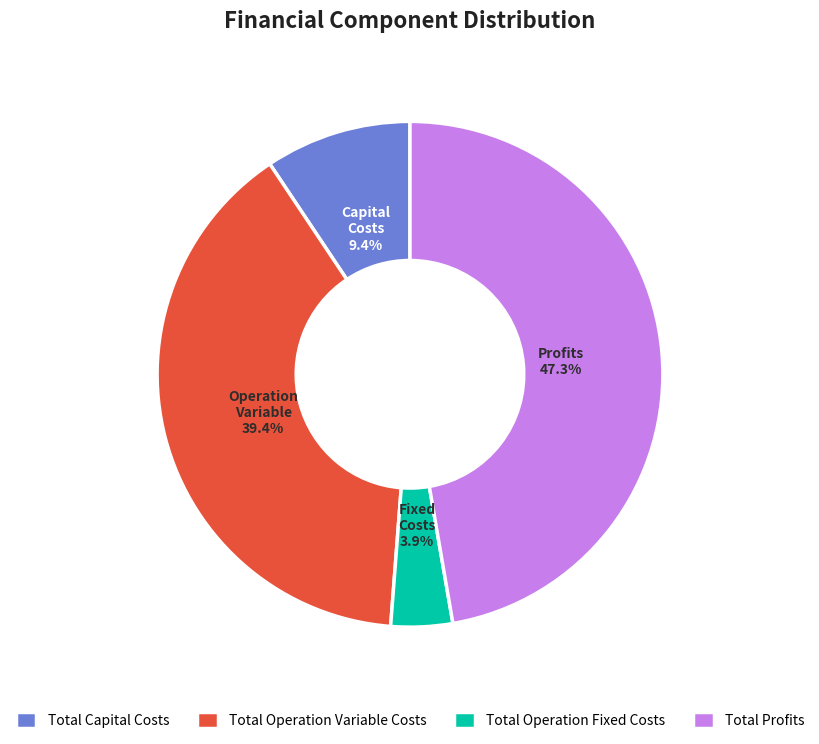

Between Total Capital Costs and Total Operation Fixed Costs, which is larger?

Total Capital Costs